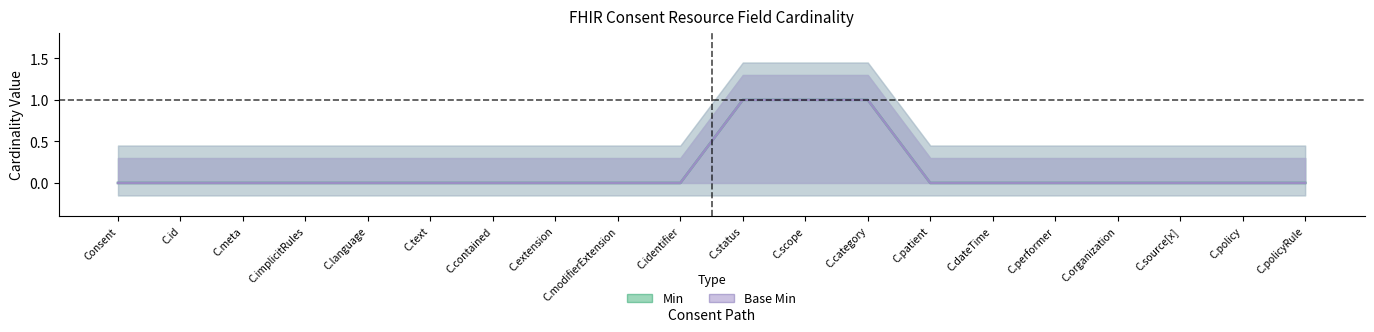

Is the value of Base Min at C.modifierExtension greater than the value of Min at C.language?

No